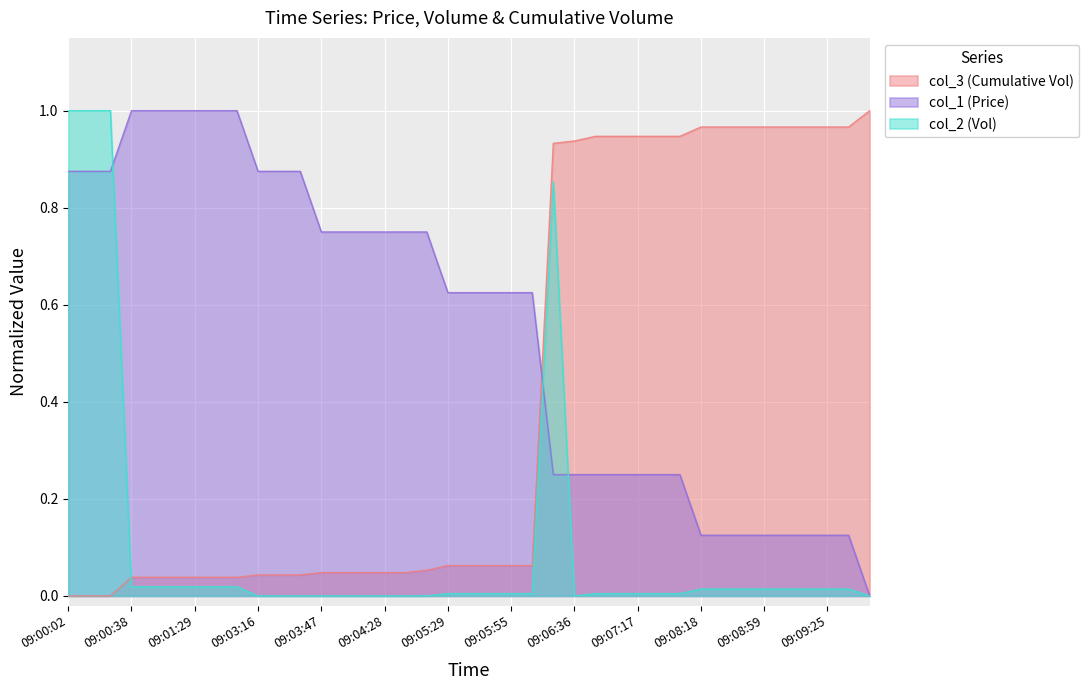

Is it true that col_1 (Price) equals 0.4 at 09:06:36?

False